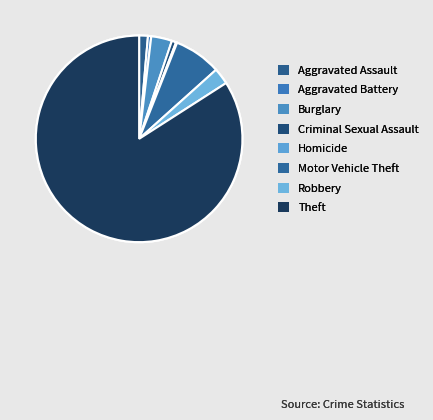

Rank the categories by value from highest to lowest.

Theft, Motor Vehicle Theft, Burglary, Robbery, Aggravated Assault, Criminal Sexual Assault, Aggravated Battery, Homicide